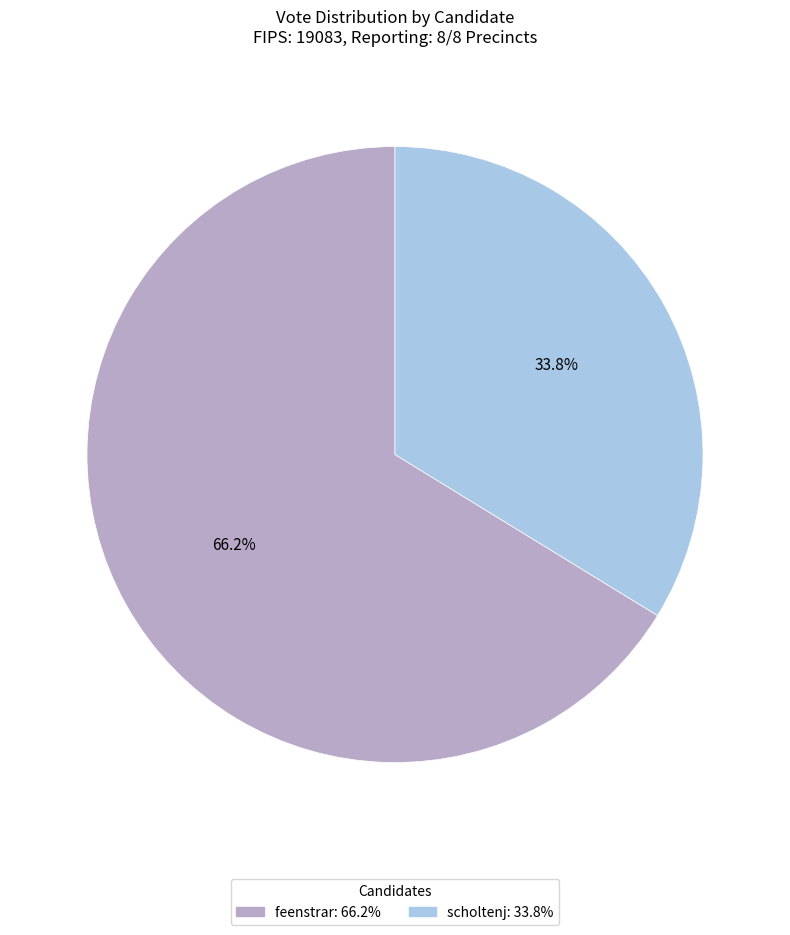

What is the ratio of the value at feenstrar to the value at scholtenj?

2.0